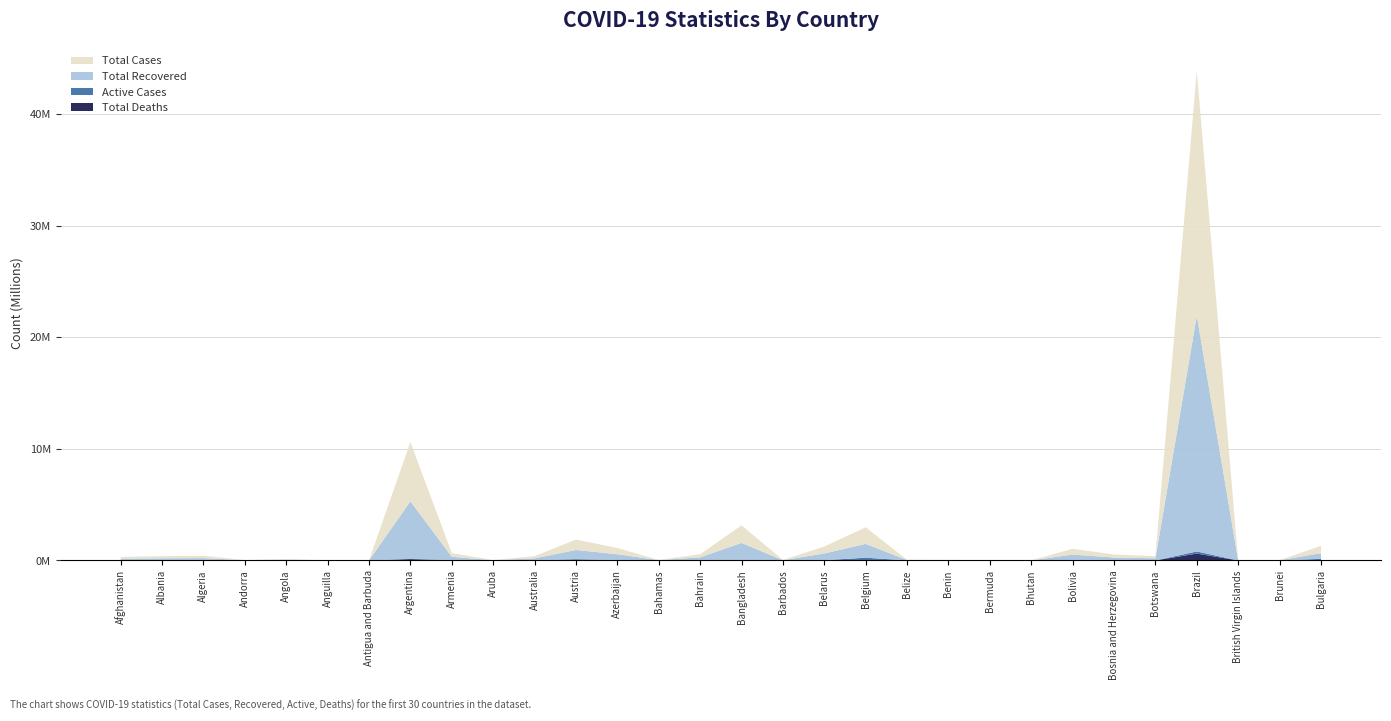

Reading left to right, extract all data points from this chart.

Active Cases: Afghanistan=20146	Albania=8343	Algeria=59227	Andorra=246	Angola=1639	Anguilla=83	Antigua and Barbuda=108	Argentina=18140	Armenia=29013	Aruba=163	Australia=20618	Austria=98717	Azerbaijan=30928	Bahamas=395	Bahrain=266	Bangladesh=8104	Barbados=7765	Belarus=16738	Belgium=215650	Belize=1947	Benin=126	Bermuda=58	Bhutan=6	Bolivia=21878	Bosnia and Herzegovina=59407	Botswana=713	Brazil=191431	British Virgin Islands=39	Brunei=704	Bulgaria=113193
Total Deaths: Afghanistan=7292	Albania=2983	Algeria=5971	Andorra=130	Angola=1726	Anguilla=3	Antigua and Barbuda=106	Argentina=116222	Armenia=6976	Aruba=172	Australia=1877	Austria=11641	Azerbaijan=7397	Bahamas=665	Bahrain=1393	Bangladesh=27912	Barbados=191	Belarus=4820	Belgium=26321	Belize=534	Benin=161	Bermuda=106	Bhutan=3	Bolivia=19004	Bosnia and Herzegovina=11962	Botswana=2411	Brazil=610935	British Virgin Islands=37	Brunei=95	Bulgaria=26125
Total Recovered: Afghanistan=129049	Albania=180687	Algeria=142566	Andorra=15443	Angola=61510	Anguilla=1023	Antigua and Barbuda=3892	Argentina=5169697	Armenia=292092	Aruba=15736	Australia=166014	Austria=824590	Azerbaijan=518105	Bahamas=21512	Bahrain=275525	Bangladesh=1536111	Barbados=13639	Belarus=602070	Belgium=1242741	Belize=26418	Benin=24546	Bermuda=5544	Bhutan=2614	Bolivia=481648	Bosnia and Herzegovina=192218	Botswana=190577	Brazil=21138584	British Virgin Islands=2649	Brunei=13322	Bulgaria=513891
Total Cases: Afghanistan=156487	Albania=192013	Algeria=207764	Andorra=15819	Angola=64875	Anguilla=1109	Antigua and Barbuda=4106	Argentina=5304059	Armenia=328081	Aruba=16071	Australia=188509	Austria=934948	Azerbaijan=556430	Bahamas=22572	Bahrain=277184	Bangladesh=1572127	Barbados=21595	Belarus=623628	Belgium=1484712	Belize=28899	Benin=24833	Bermuda=5708	Bhutan=2623	Bolivia=522530	Bosnia and Herzegovina=263587	Botswana=193701	Brazil=21940950	British Virgin Islands=2725	Brunei=14121	Bulgaria=653209